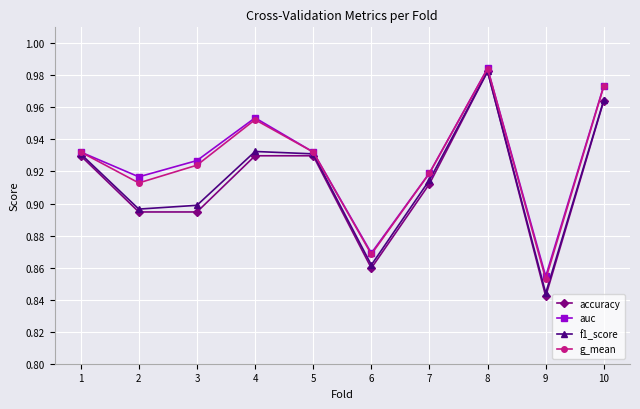

Is the value of f1_score at 7 greater than the value of accuracy at 8?

No